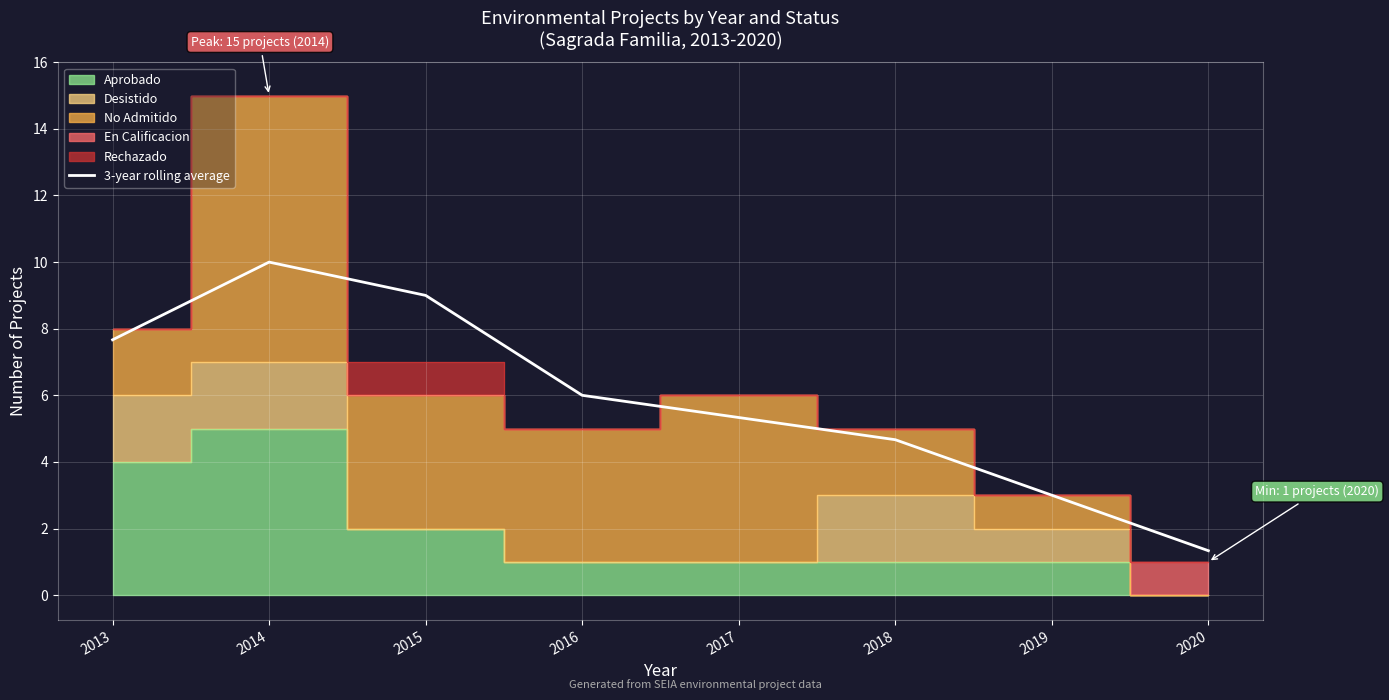

Reading left to right, list all the values displayed in this chart.

7.7	10.0	9.0	6.0	5.3	4.7	3.0	1.3